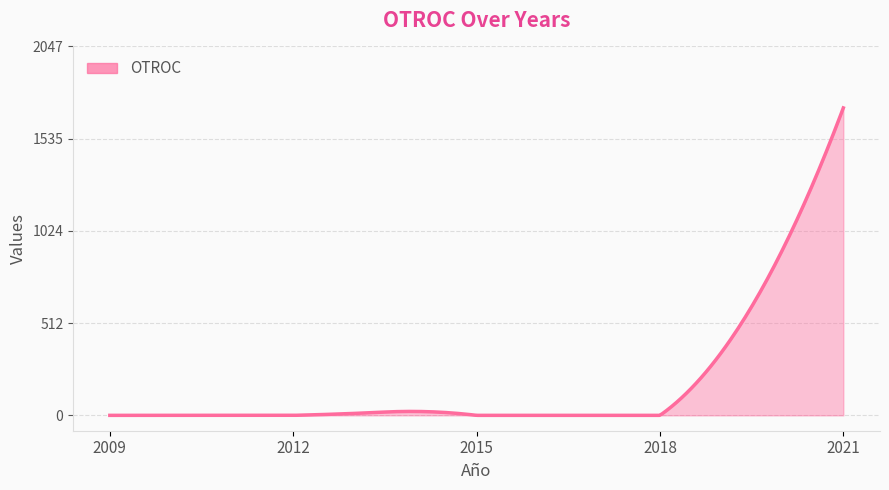

What is the difference between the maximum and minimum values?

1706.0